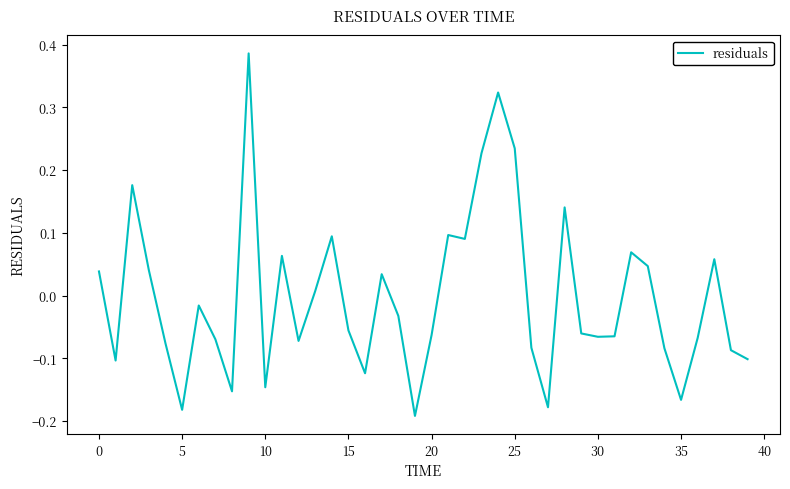

Reading right to left, what are all the values shown in this chart?

-0.1	-0.1	0.1	-0.1	-0.2	-0.1	0.0	0.1	-0.1	-0.1	-0.1	0.1	-0.2	-0.1	0.2	0.3	0.2	0.1	0.1	-0.1	-0.2	-0.0	0.0	-0.1	-0.1	0.1	0.0	-0.1	0.1	-0.1	0.4	-0.2	-0.1	-0.0	-0.2	-0.1	0.0	0.2	-0.1	0.0